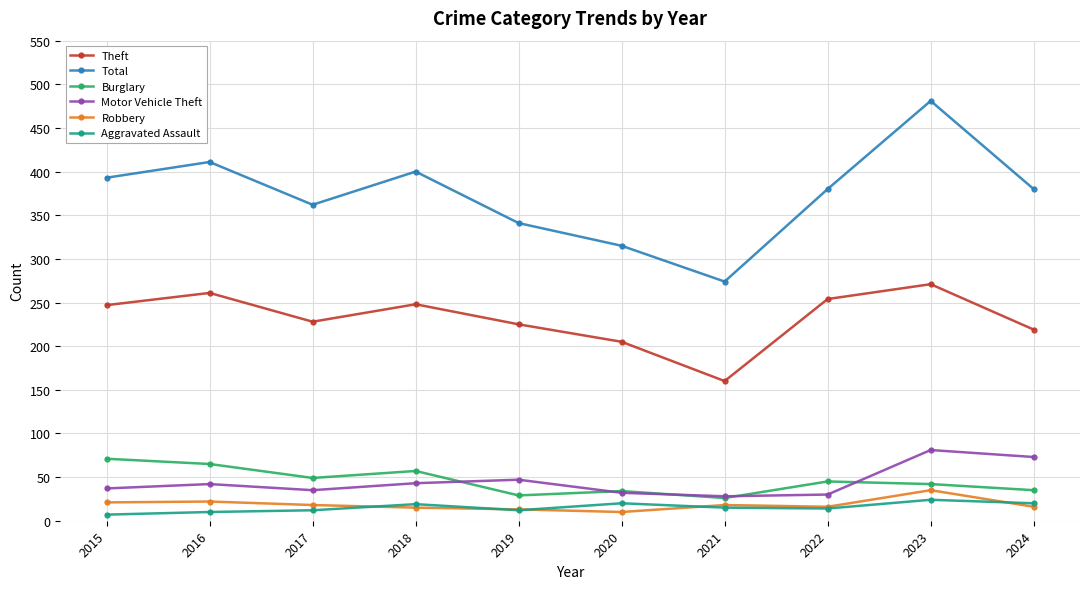

What is the smallest value displayed?

7